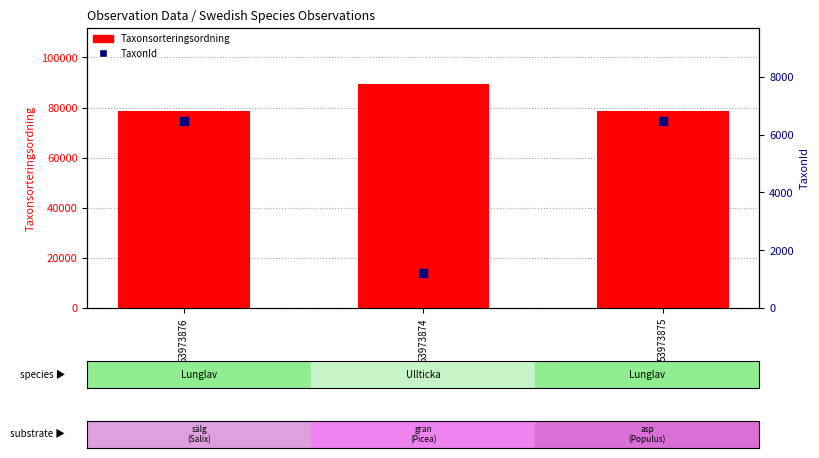

Which series contains the lowest Y value?

TaxonId